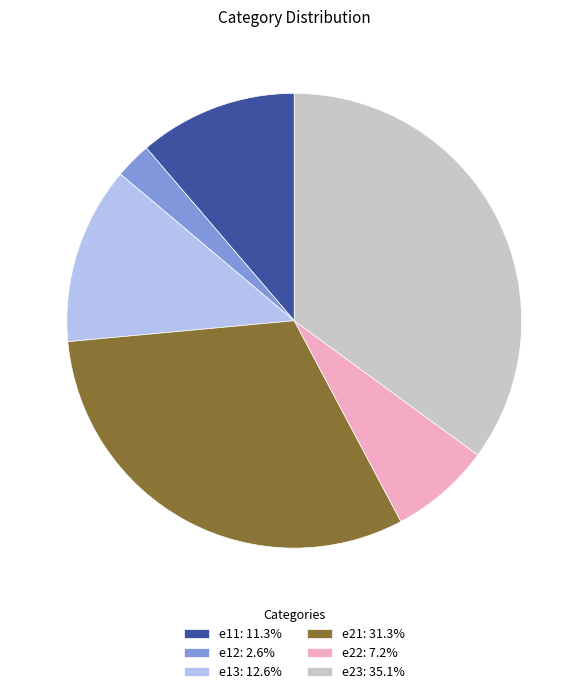

Rank the categories by value from lowest to highest.

e12, e22, e11, e13, e21, e23